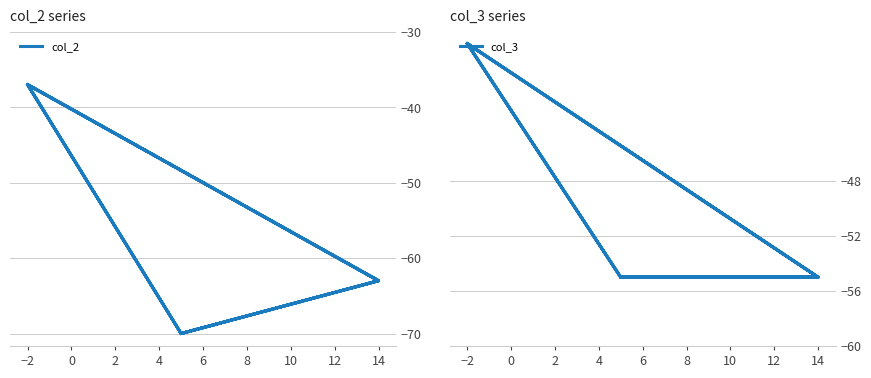

Reading left to right, list all the values displayed in this chart.

col_2: -37	-63	-70	-37	-63	-70	-37	-63	-70	-37	-63	-70
col_3: -38	-55	-55	-38	-55	-55	-38	-55	-55	-38	-55	-55